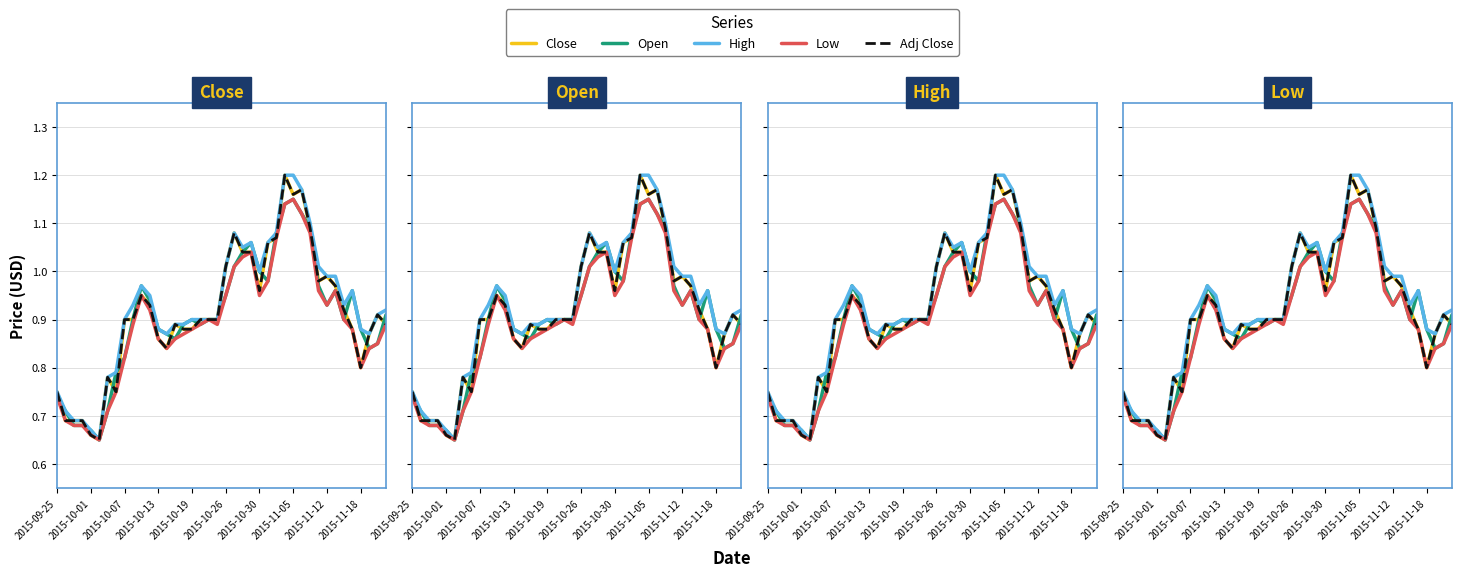

True or false: High and Low cross at least once.

False